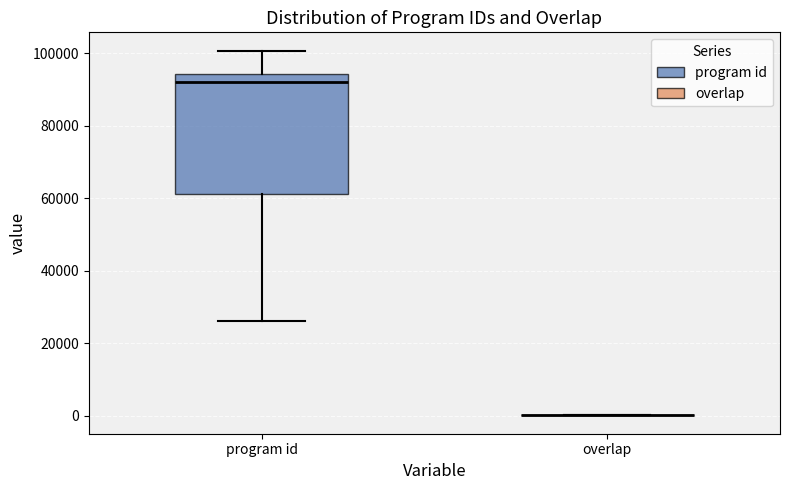

Which box is the tallest, from its lower edge to its upper edge?

program id